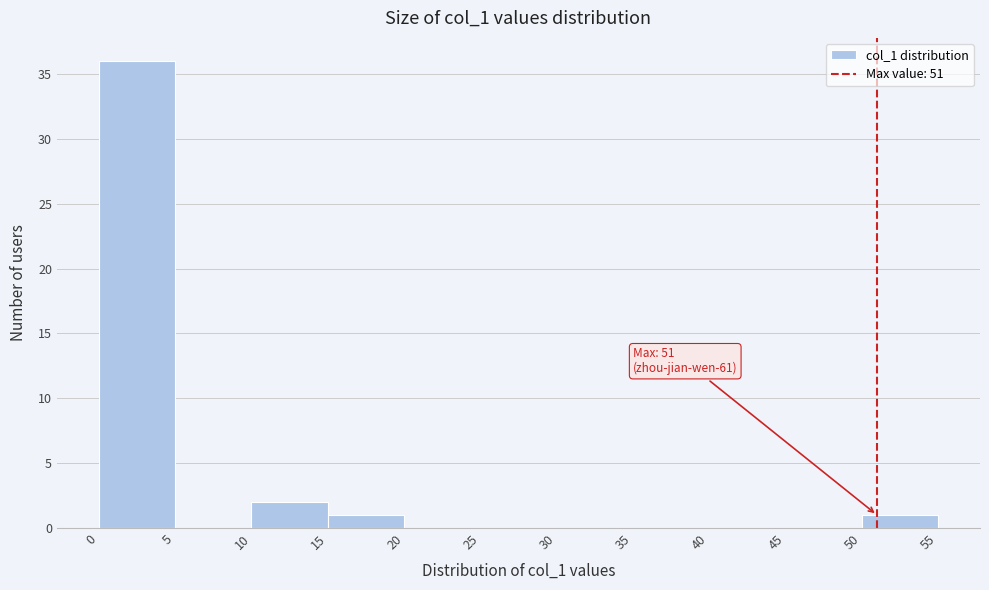

Which range on the x-axis has the tallest bar?

0 to 5